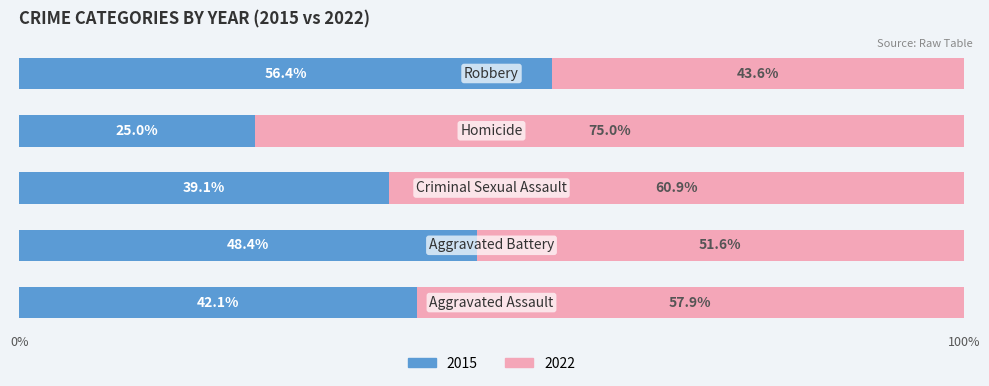

What is the highest value of the 2015 series?

56.4